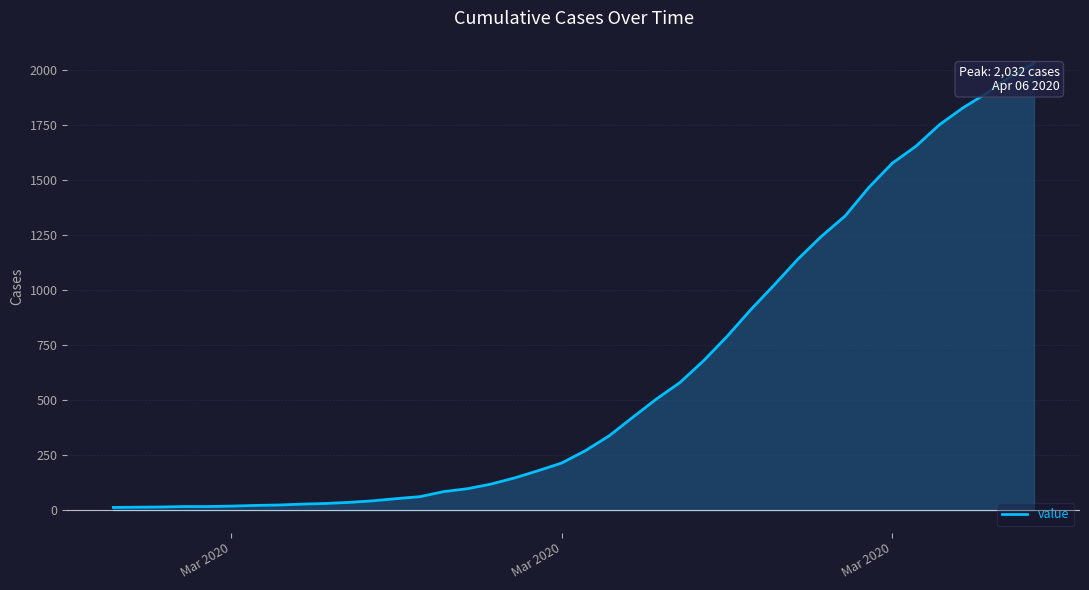

What is the maximum value shown in the chart?

2032